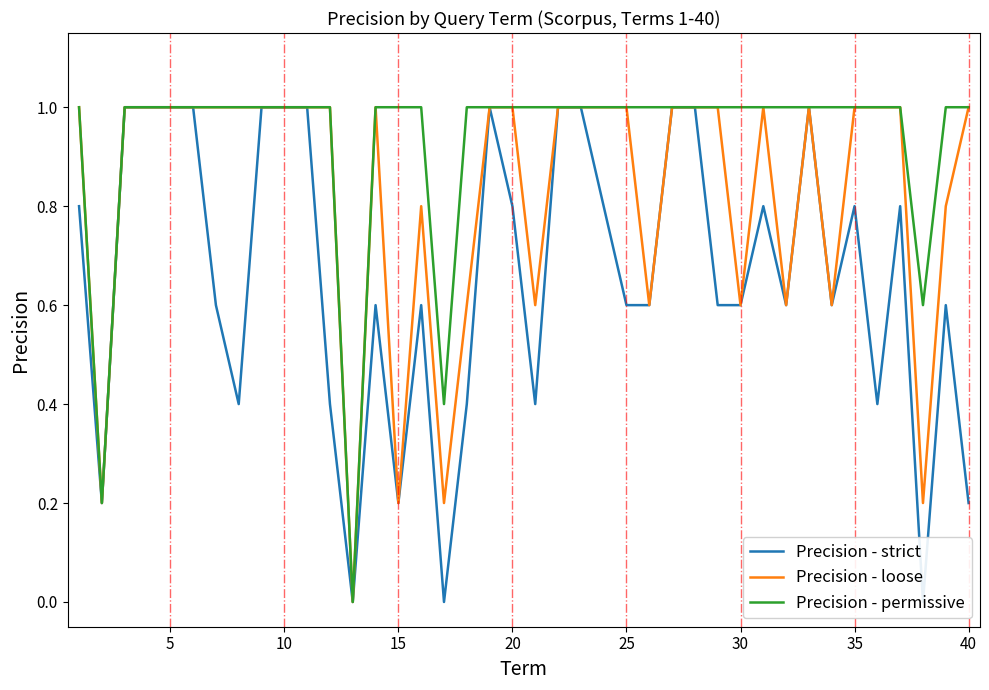

Count the Precision - loose values in the range 0 to 1.

40